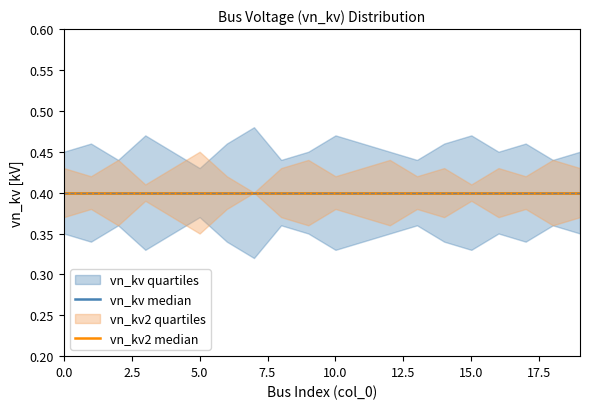

Does the chart have visible grid lines?

No